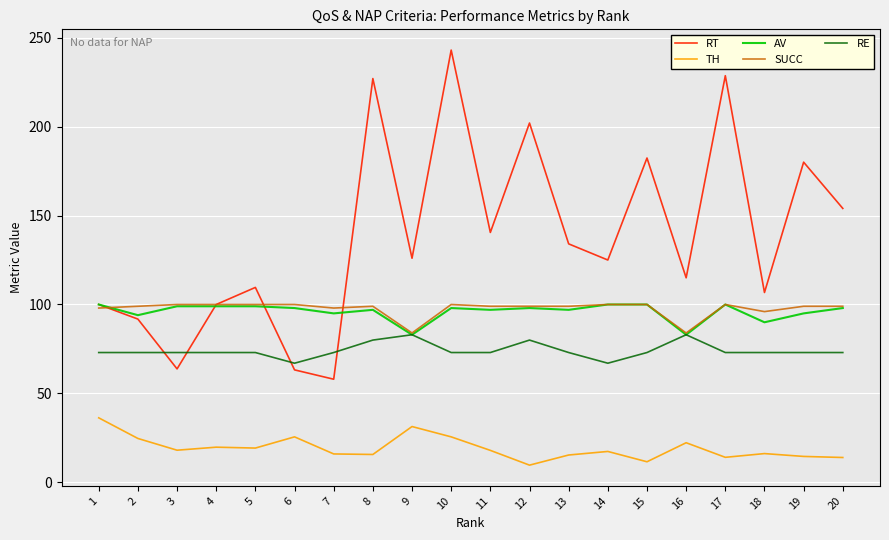

Where is RT nearest to the value 150?

20